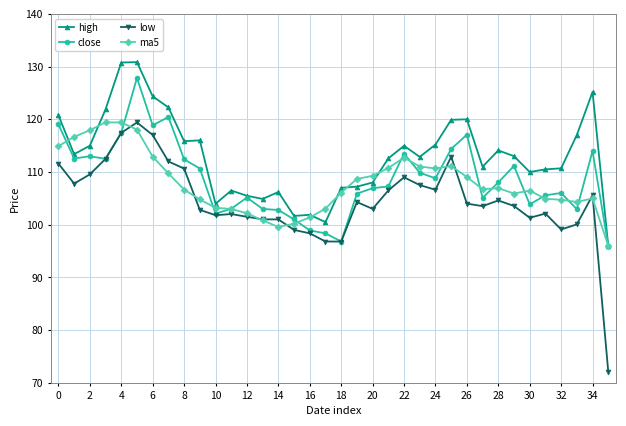

How many lines are shown in the chart?

4